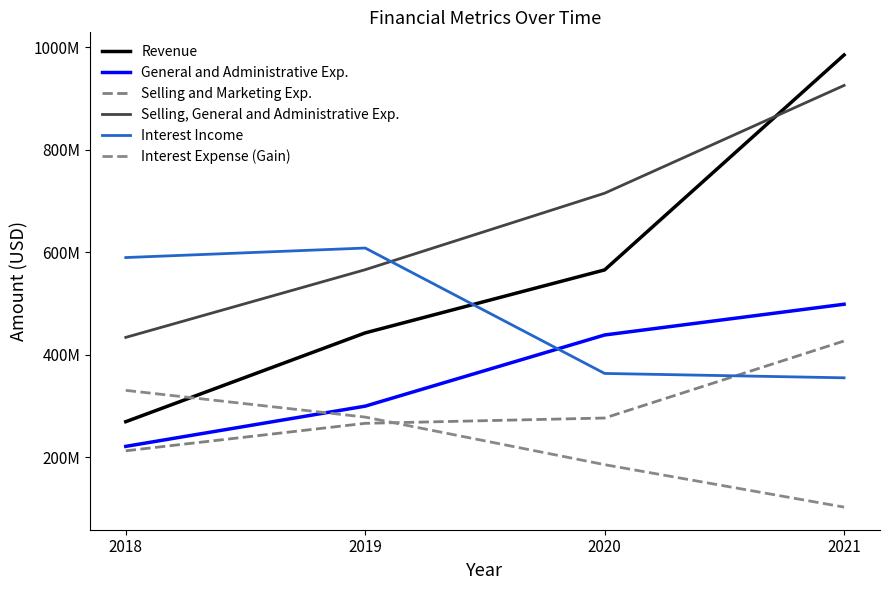

Rank the categories by Selling and Marketing Exp. value from lowest to highest.

2018, 2019, 2020, 2021